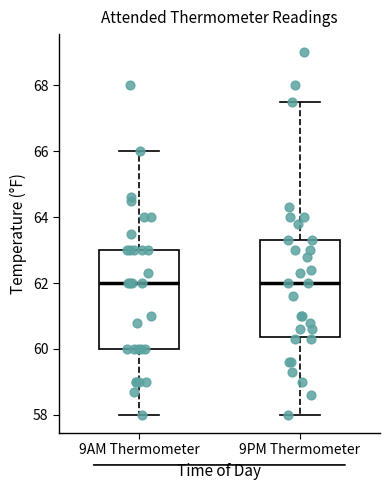

Reading left to right, transcribe this box plot: for each box, give where its median line is, the range the box spans, and where its two whiskers end, as read against the y-axis. The values are not printed on the chart, so give them approximately, as read against the axis.

9AM Thermometer: median 62.0, box 60.0 to 63.0, whiskers 58.0 to 66.0
9PM Thermometer: median 62.0, box 60.4 to 63.4, whiskers 58.0 to 67.6